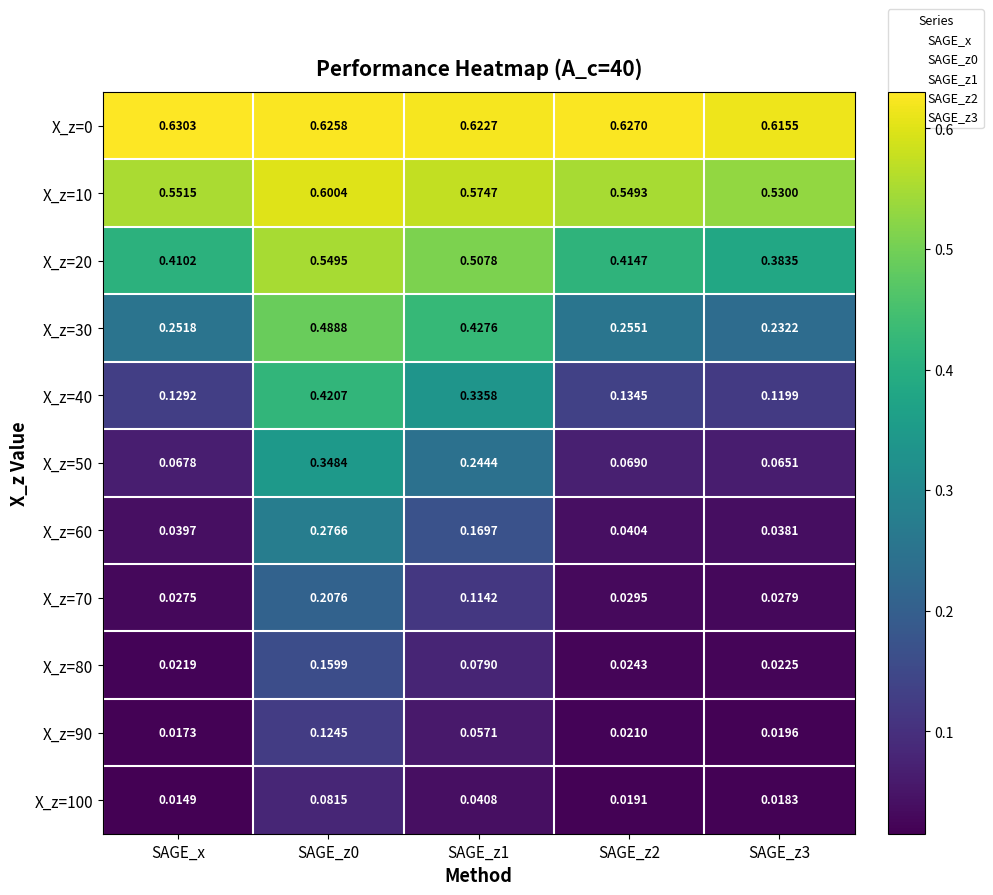

Is the value of X_z=30 at SAGE_z0 greater than the value of X_z=50 at SAGE_z2?

Yes